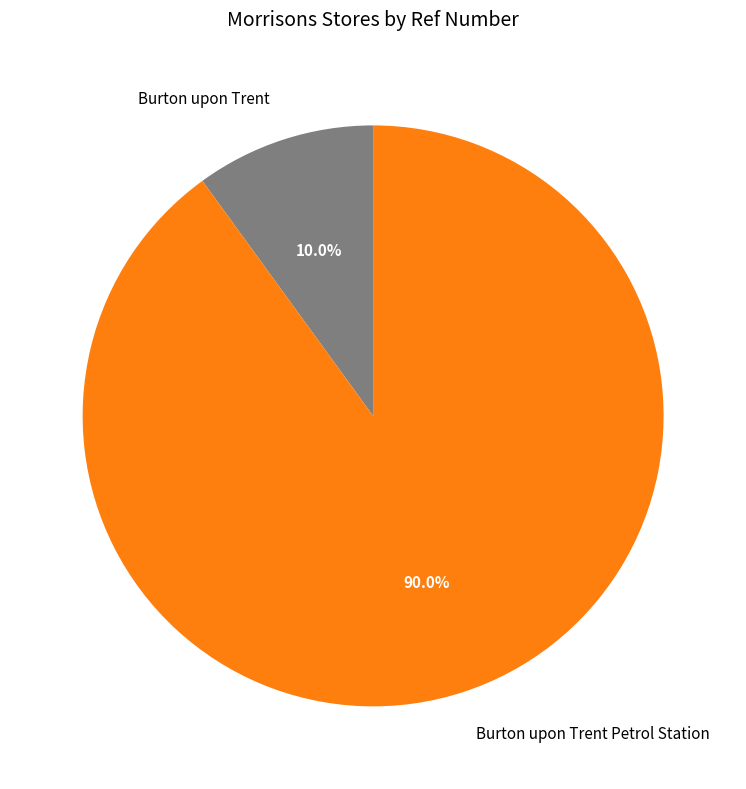

To the nearest percent, what is the average slice percentage?

50%